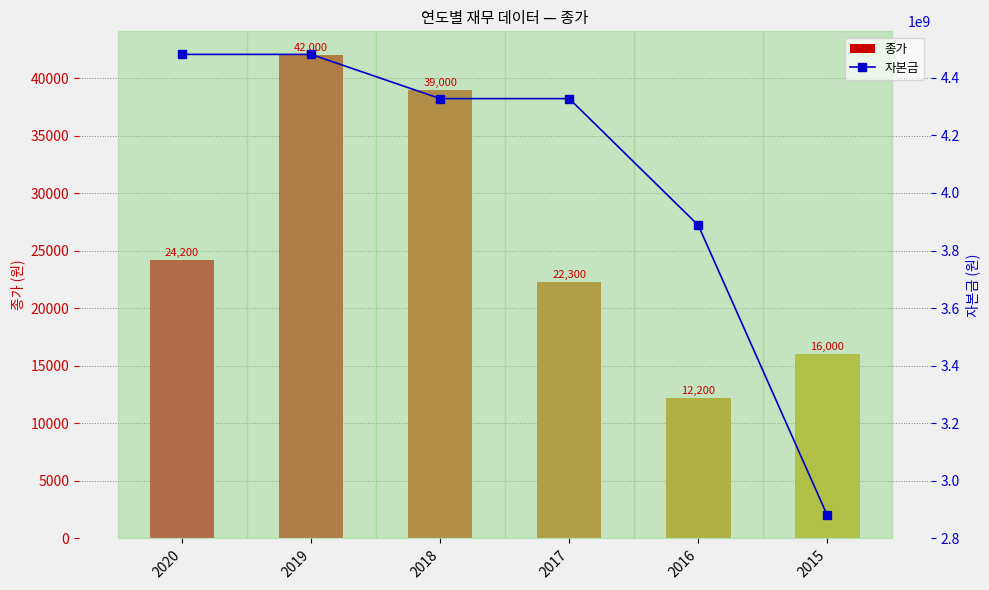

What are all the series names shown in the legend?

종가, 자본금